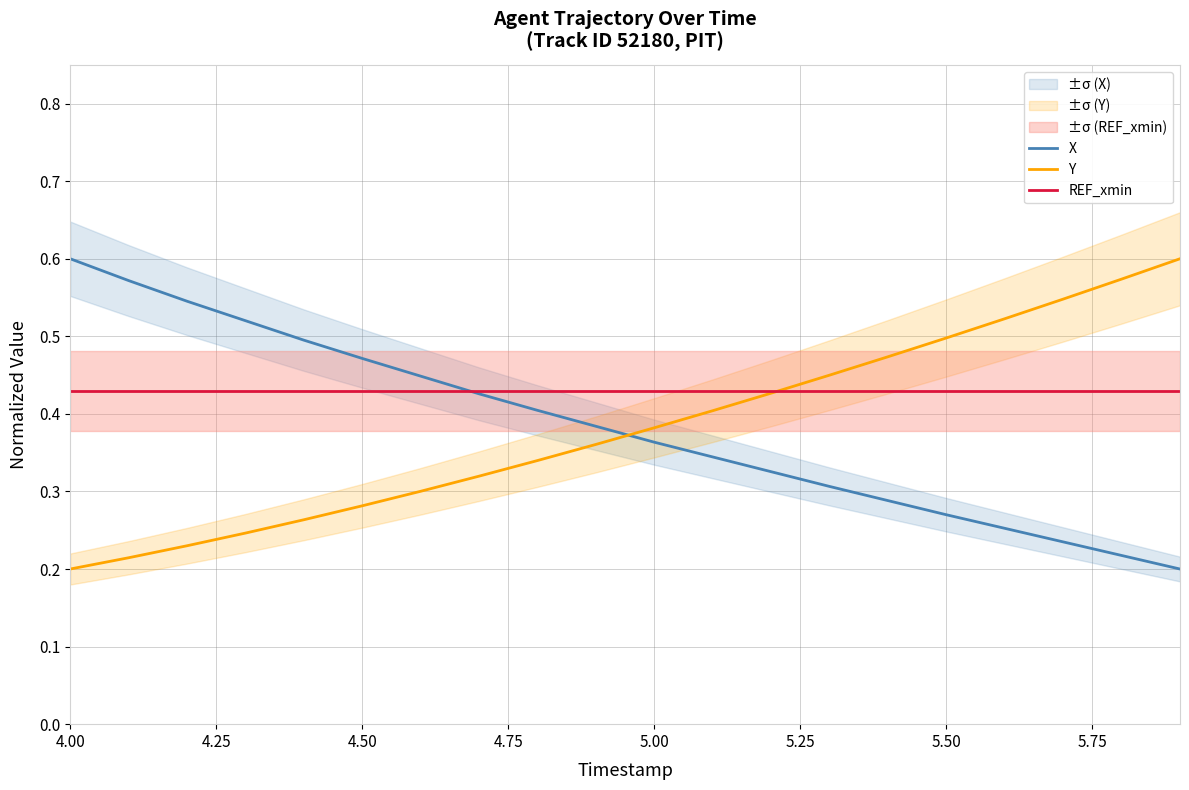

At how many categories does at least one series exceed 0?

20